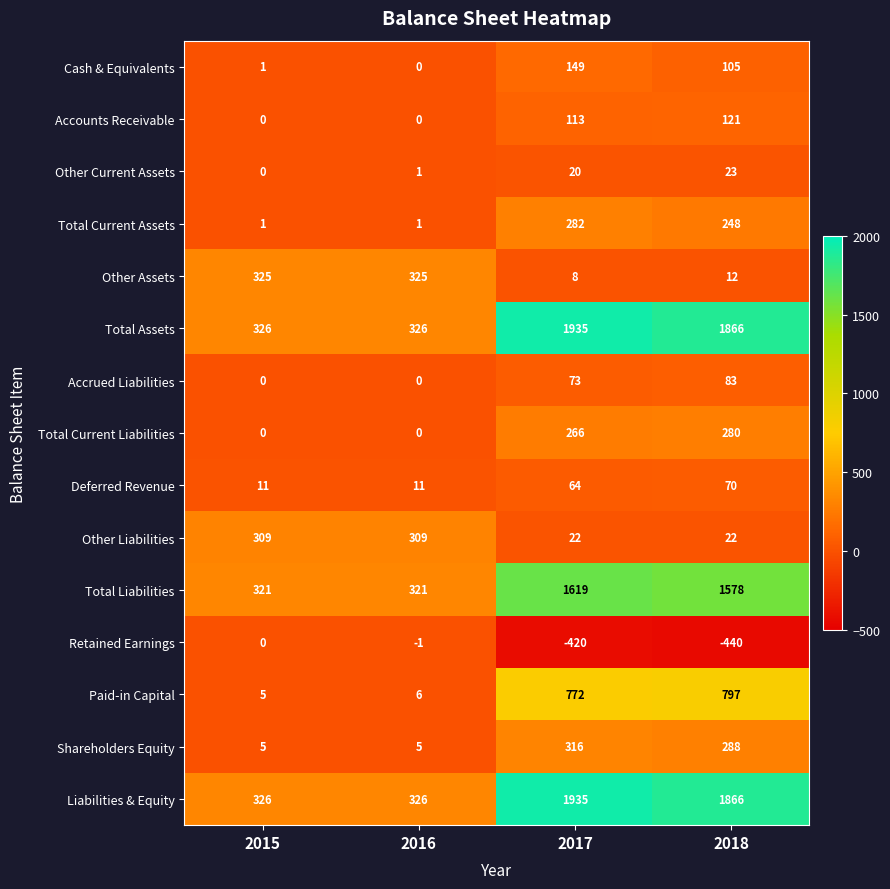

How many data points in Other Current Assets are less than 20?

2